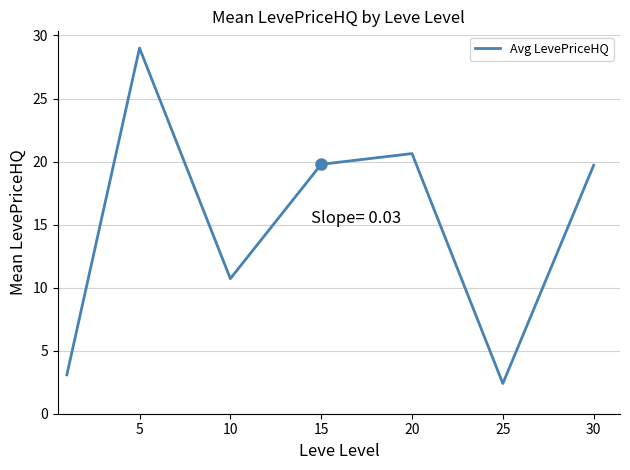

True or false: there are more than 2 points higher than both neighbors.

False